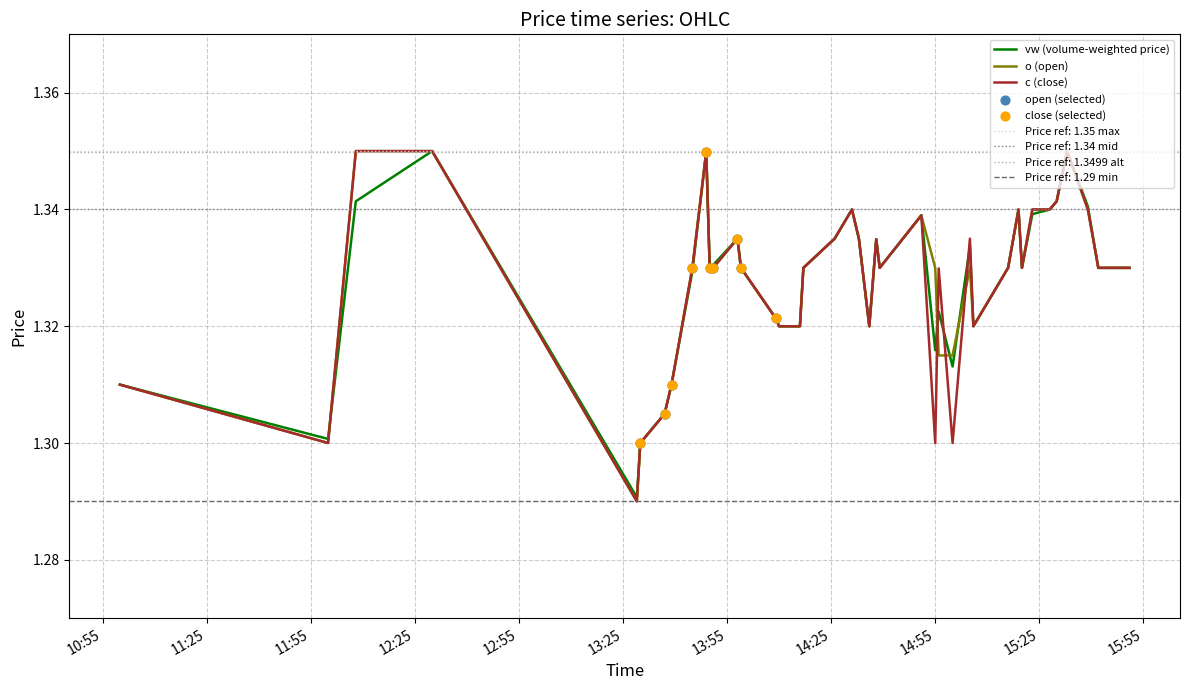

What is the total value across all series at 2023-10-09 14:16:00?

4.0